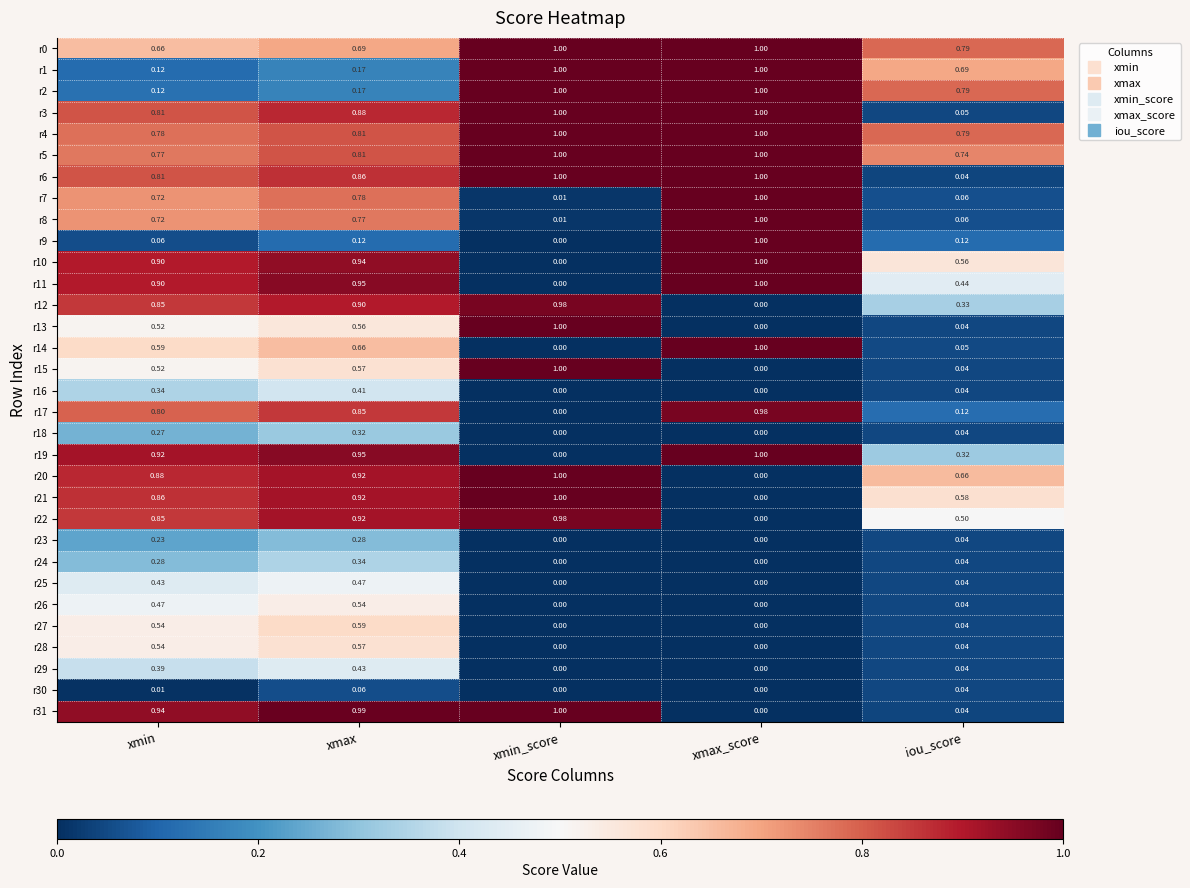

At how many categories does at least one series exceed 0?

5